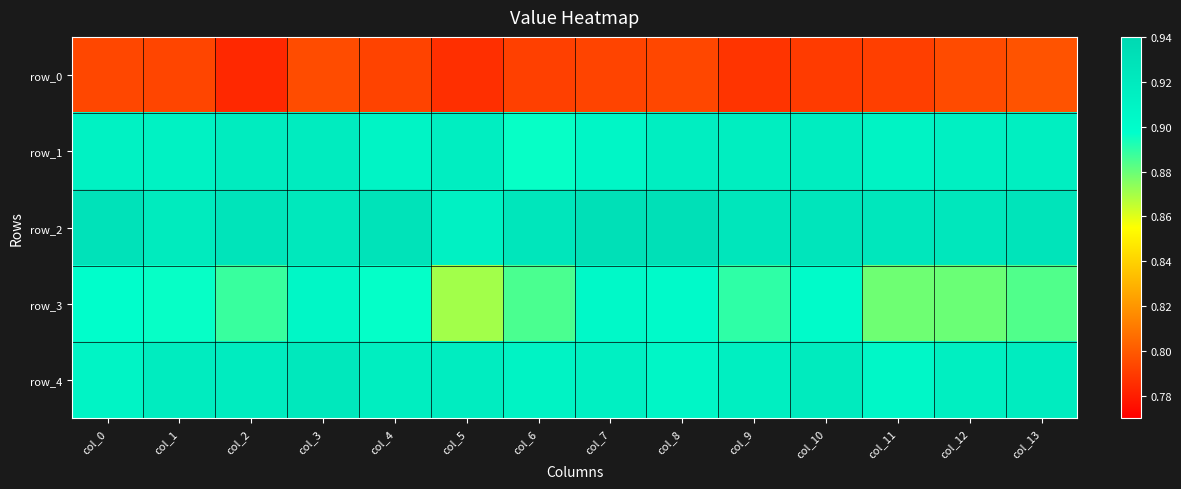

What is the minimum value for row_2?

0.9